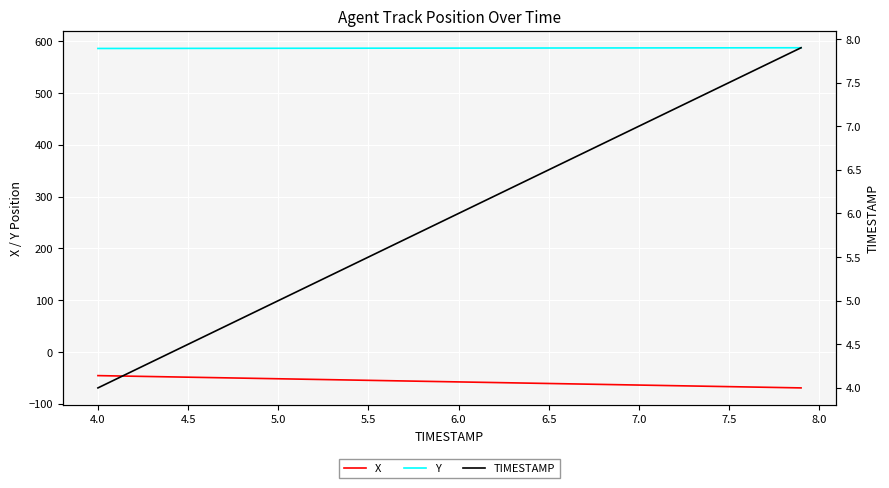

Reading right to left, extract all data points from this chart.

X: -69.5	-68.9	-68.3	-67.7	-67.1	-66.5	-65.9	-65.3	-64.6	-64.0	-63.4	-62.8	-62.2	-61.6	-61.0	-60.4	-59.8	-59.2	-58.6	-58.0	-57.3	-56.7	-56.1	-55.5	-54.9	-54.3	-53.7	-53.1	-52.5	-51.9	-51.3	-50.6	-50.0	-49.4	-48.8	-48.2	-47.6	-47.0	-46.4	-45.8
Y: 587.5	587.4	587.4	587.4	587.3	587.3	587.3	587.2	587.2	587.2	587.1	587.1	587.0	587.0	587.0	586.9	586.9	586.9	586.8	586.8	586.8	586.7	586.7	586.6	586.6	586.6	586.5	586.5	586.5	586.4	586.4	586.4	586.3	586.3	586.3	586.2	586.2	586.2	586.1	586.1
TIMESTAMP: 7.9	7.8	7.7	7.6	7.5	7.4	7.3	7.2	7.1	7.0	6.9	6.8	6.7	6.6	6.5	6.4	6.3	6.2	6.1	6.0	5.9	5.8	5.7	5.6	5.5	5.4	5.3	5.2	5.1	5.0	4.9	4.8	4.7	4.6	4.5	4.4	4.3	4.2	4.1	4.0